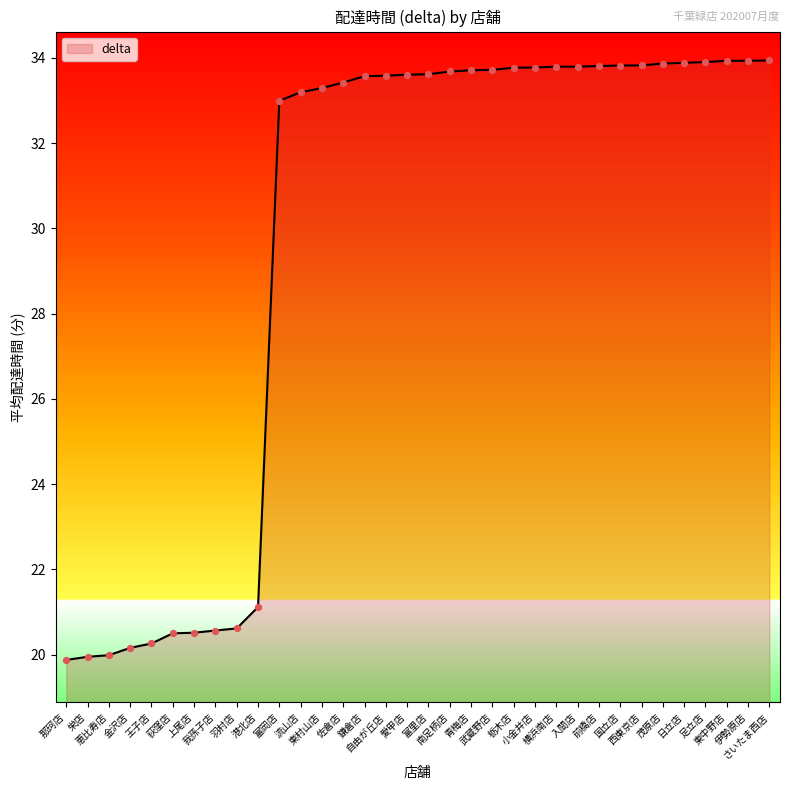

What is the change in value from 我孫子店 to 愛甲店?

+13.0